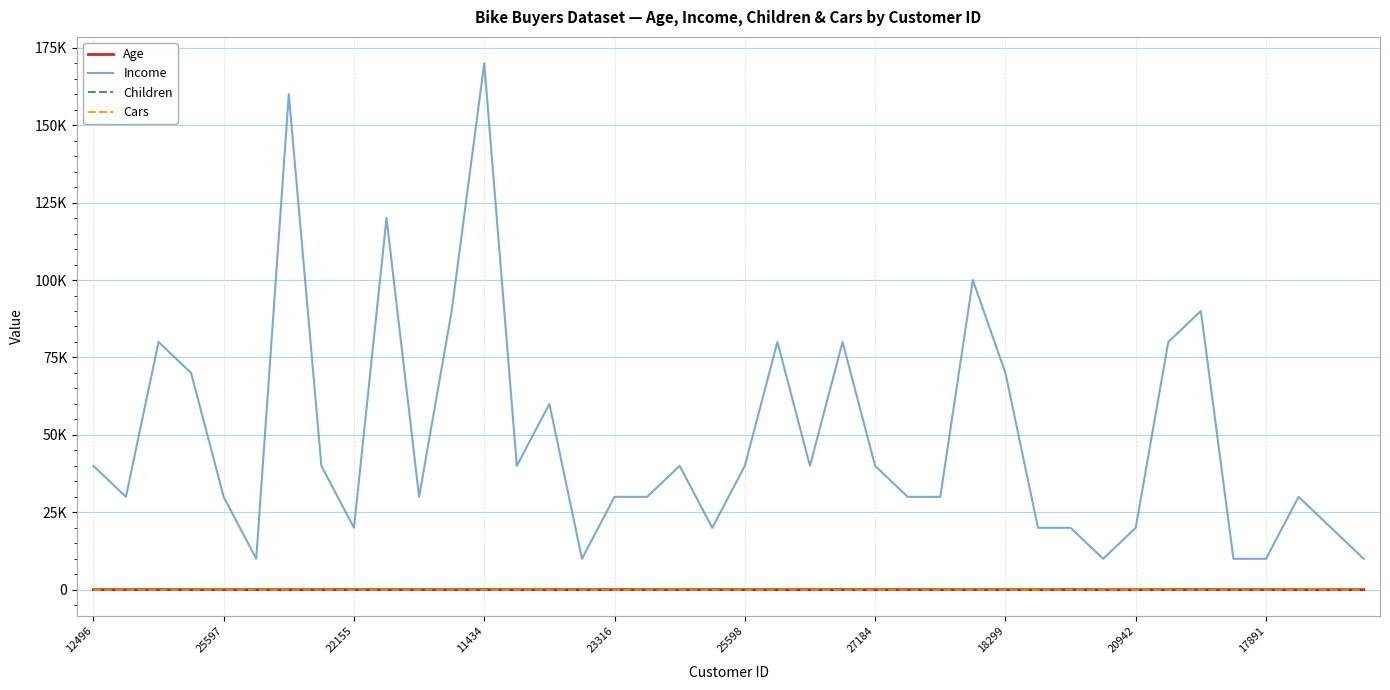

What are all the series names shown in the legend?

Age, Income, Children, Cars